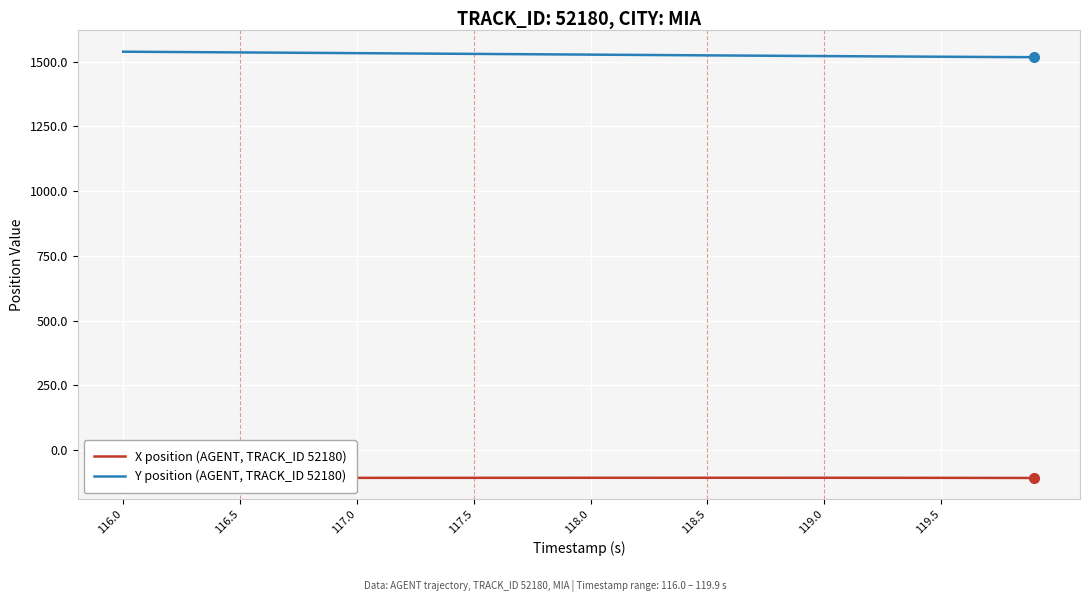

True or false: Y position (AGENT, TRACK_ID 52180) and X position (AGENT, TRACK_ID 52180) intersect in this chart.

False